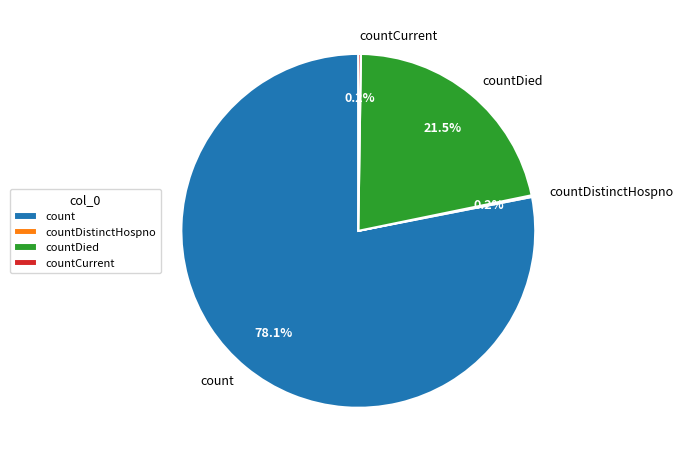

What is the majority slice?

count